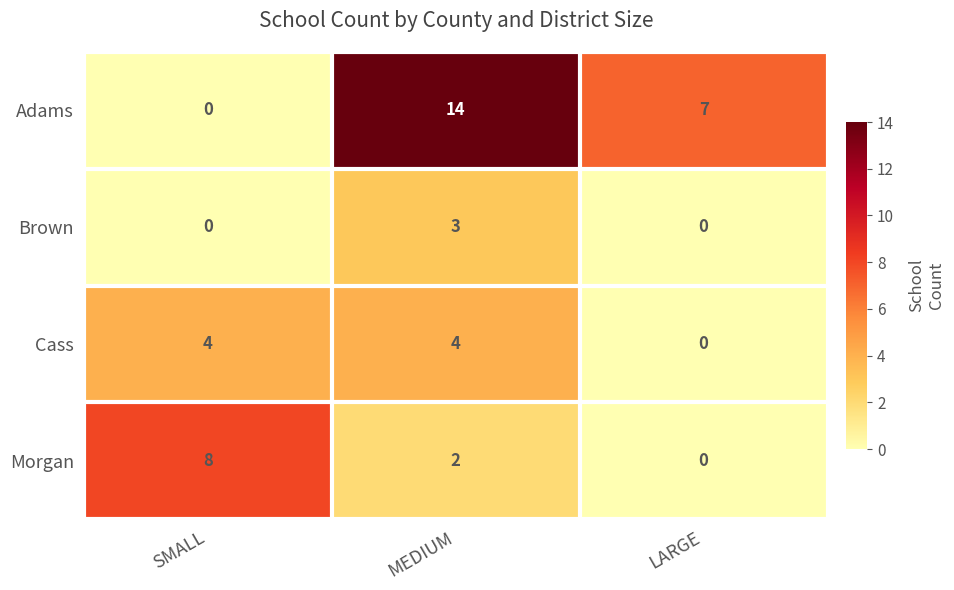

Which series changed the most between SMALL and LARGE?

Morgan